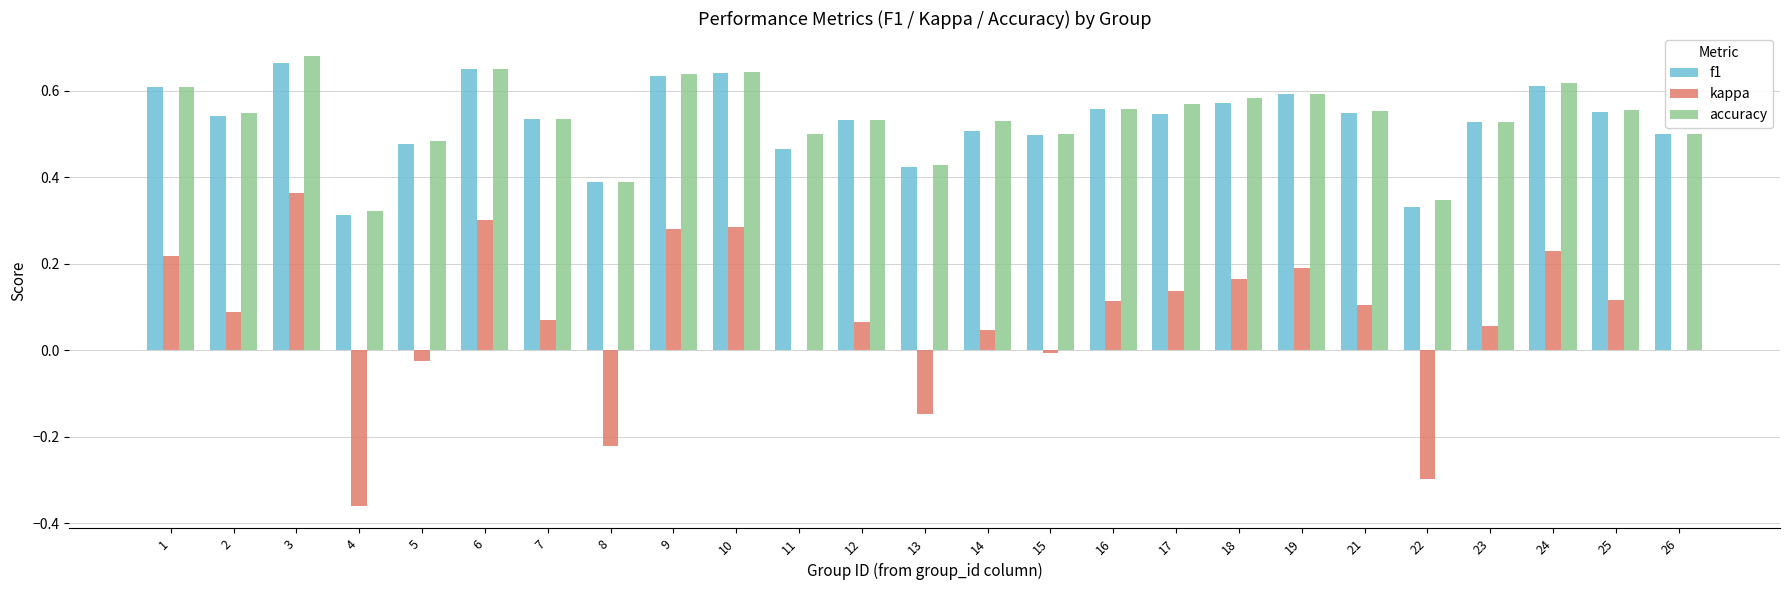

What is the sum of all f1 values?

13.2